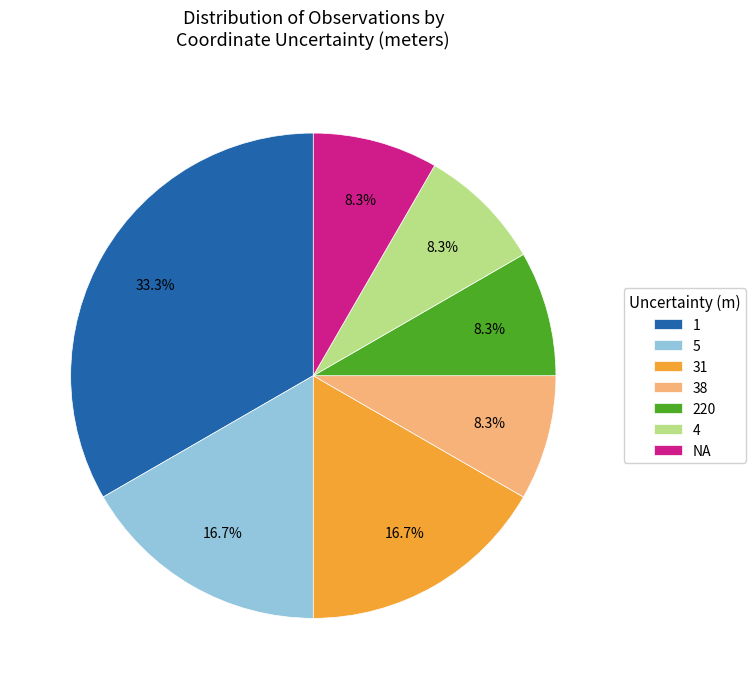

To the nearest percent, what is the average slice percentage?

14%